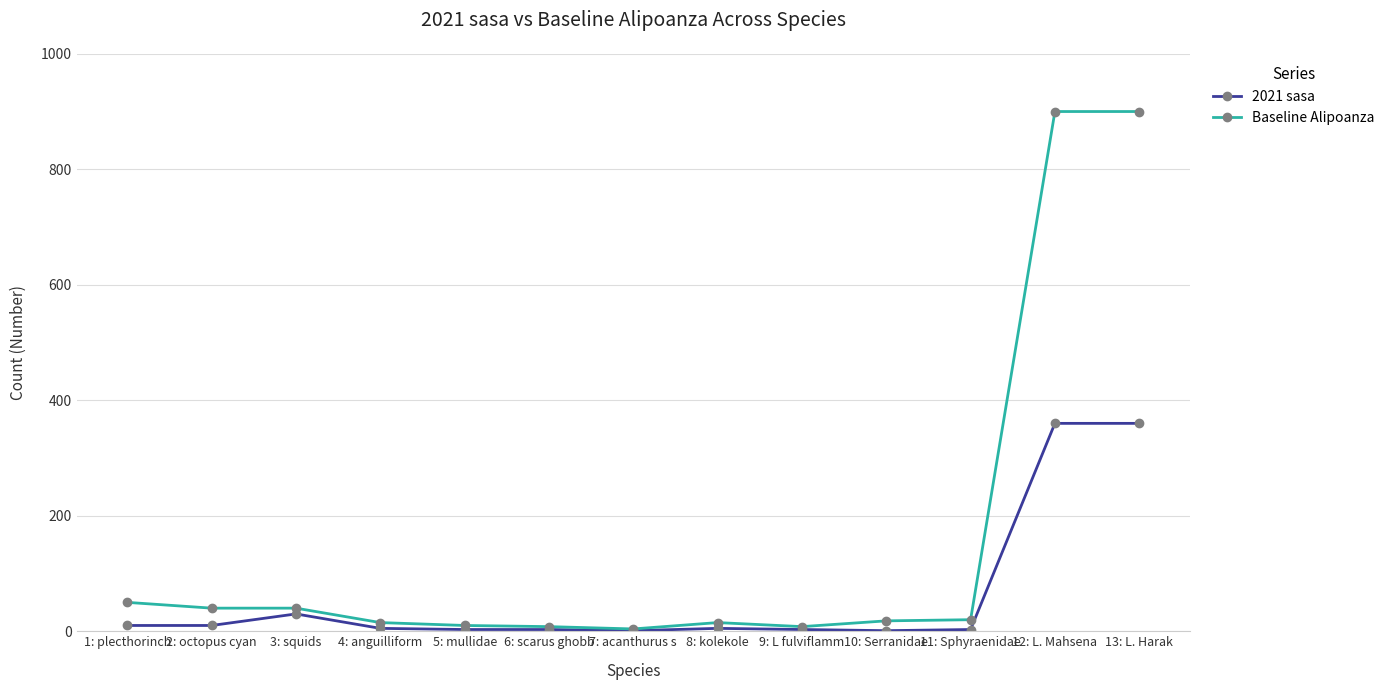

What is the greatest value displayed?

900